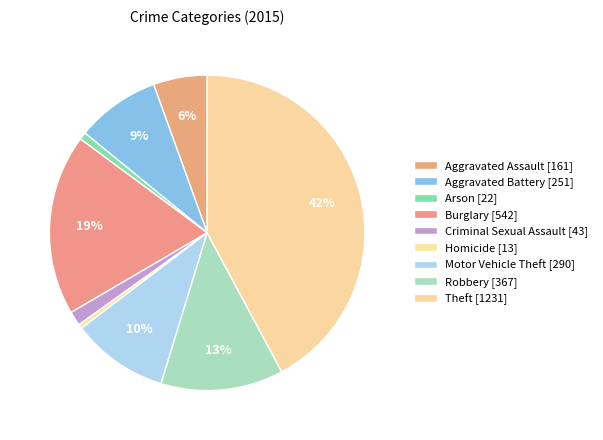

What percentage is the Motor Vehicle Theft slice, to the nearest percent?

10%